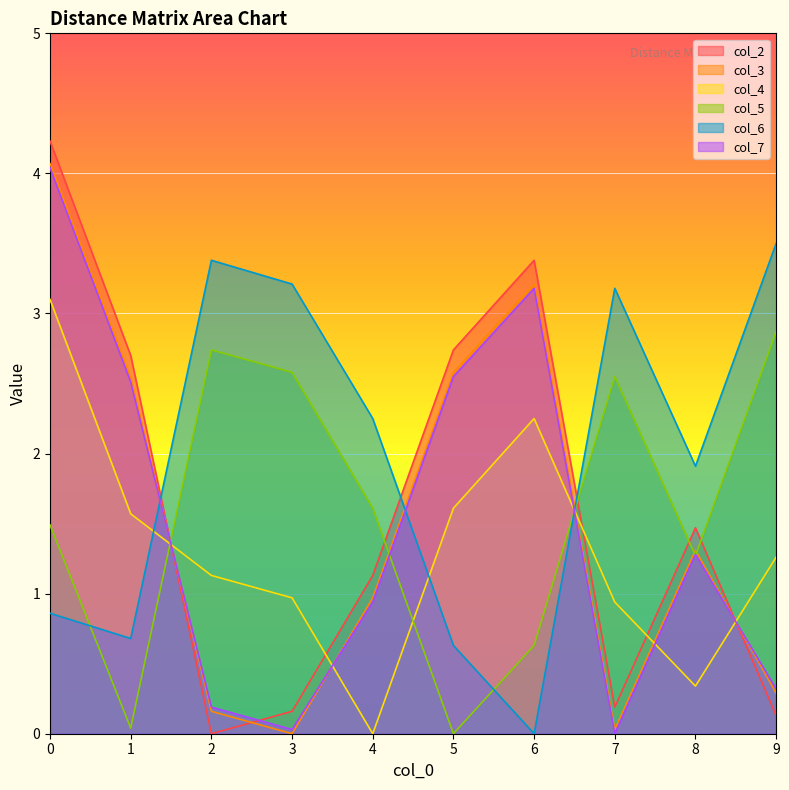

How many times do col_2 and col_3 cross each other?

3